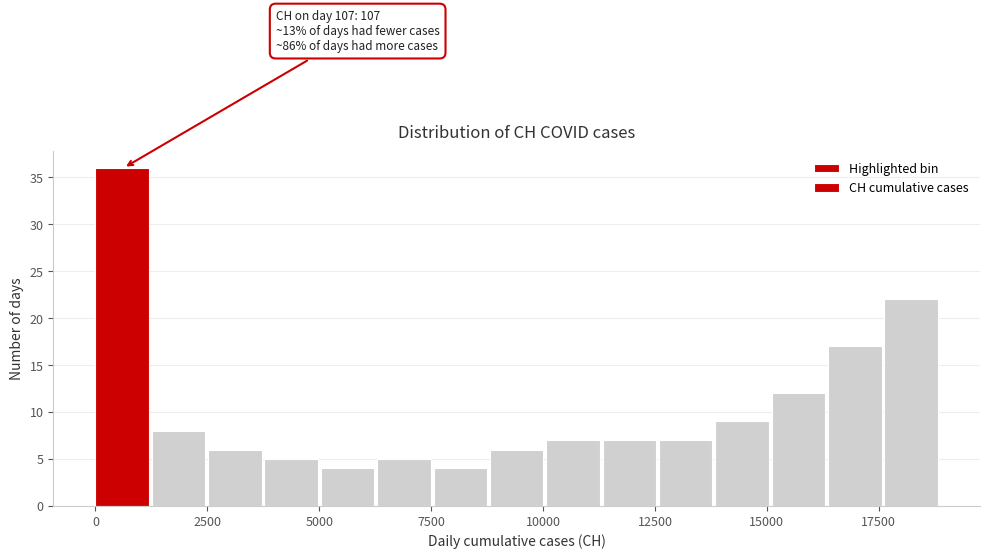

Read against the x-axis, roughly where is the centre of the tallest bar?

500